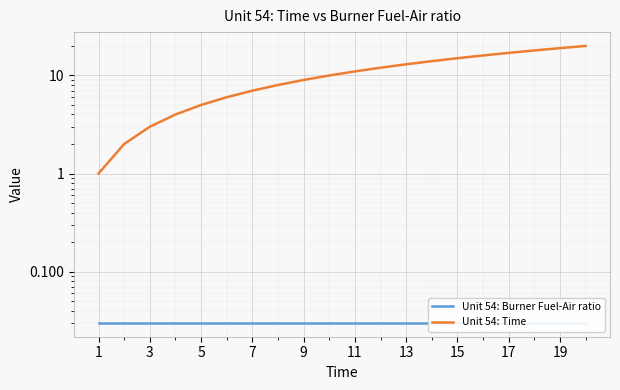

What is the minimum value for Unit 54: Time?

1.0